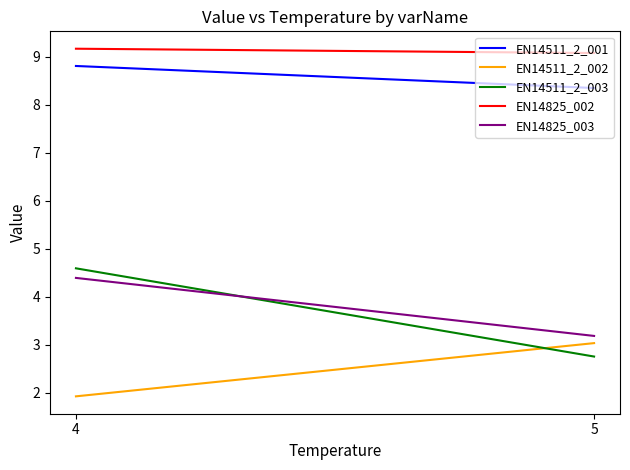

Which series has the largest range (max minus min)?

EN14511_2_003